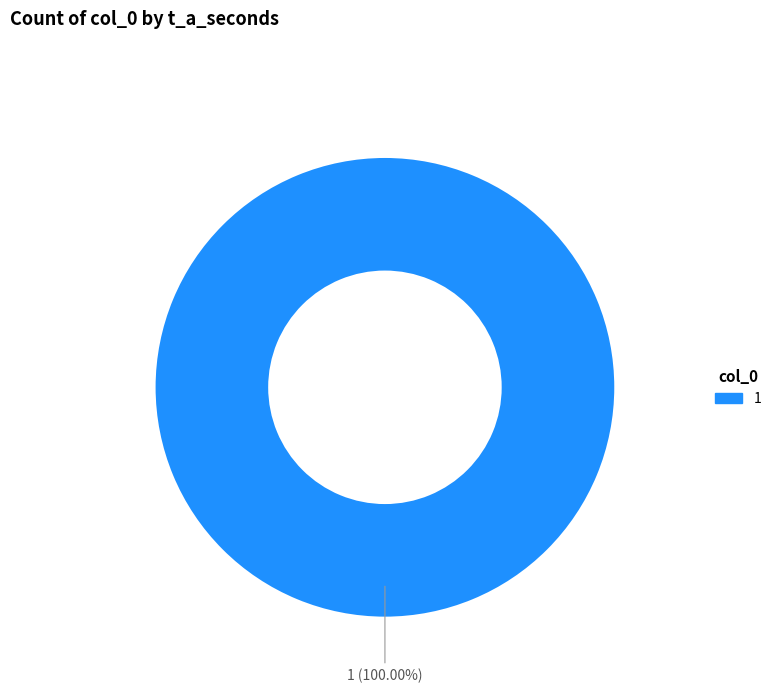

Is there any slice that represents more than half of the pie?

Yes